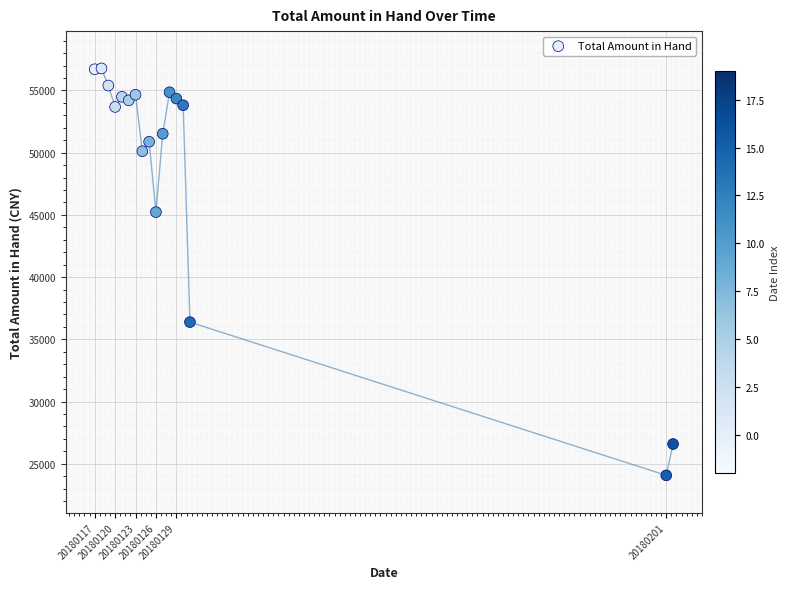

What is the range of Y values (max minus min)?

32699.9